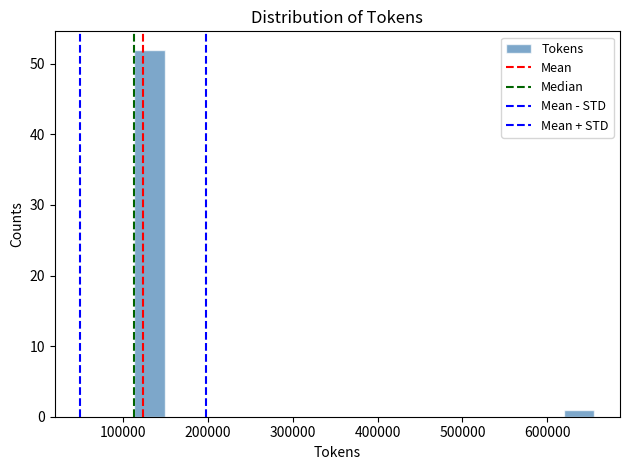

Read against the x-axis, roughly where is the centre of the tallest bar?

130000